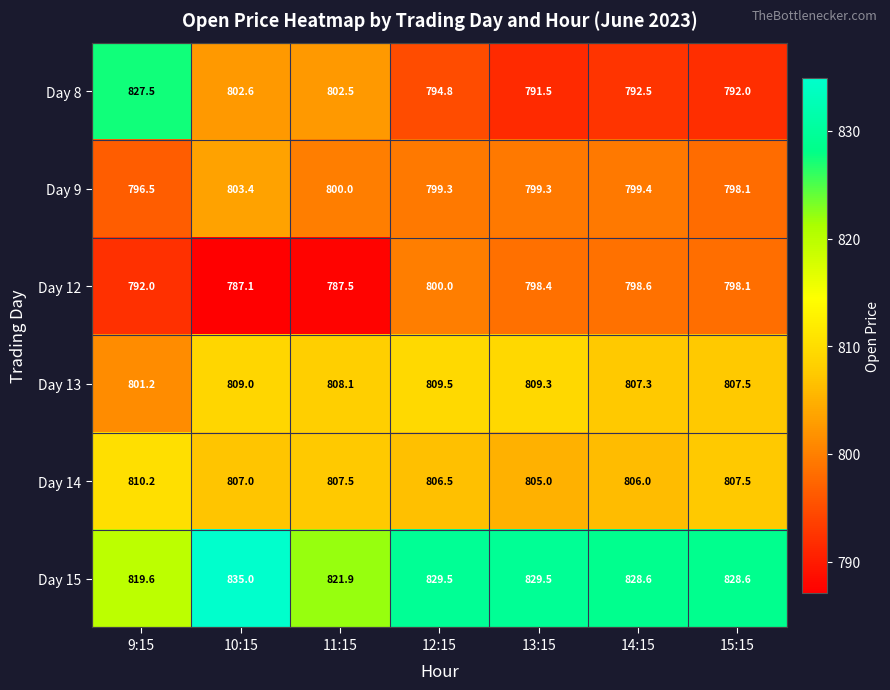

What is the difference between the maximum and minimum values in the Day 13 series?

8.3